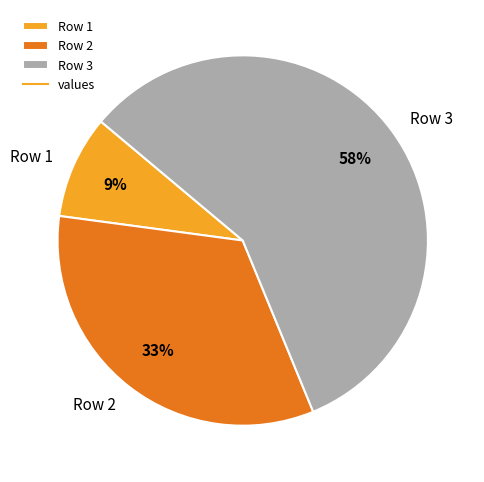

To the nearest percent, what is the average slice percentage?

33%